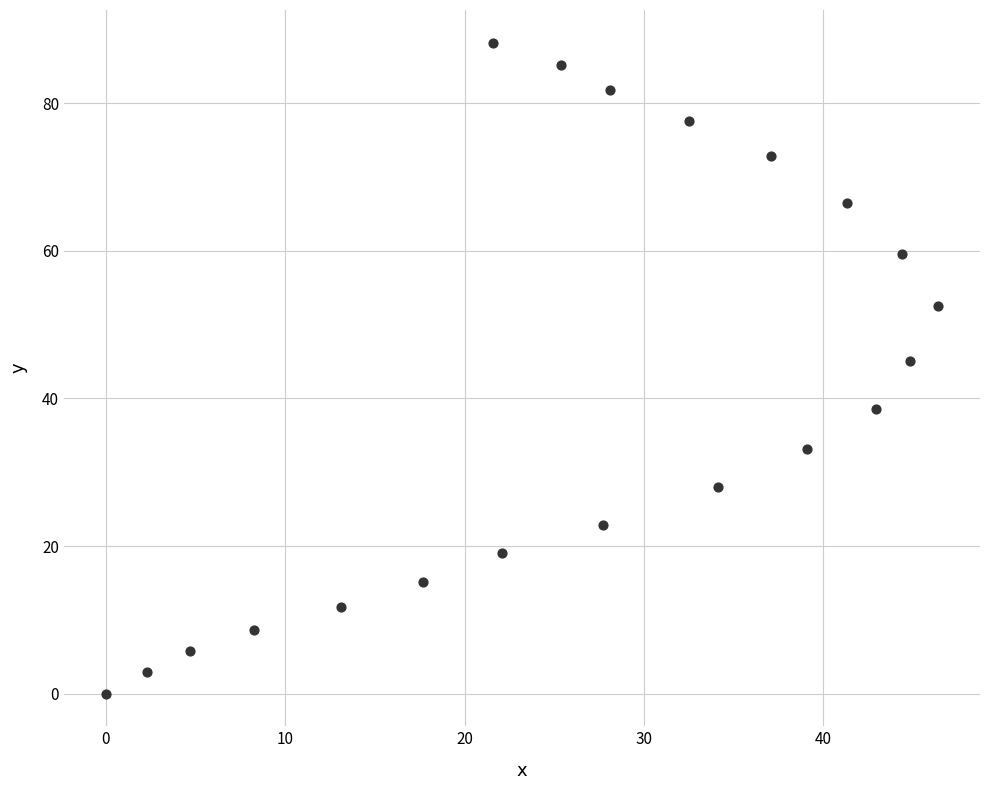

What is the range of Y values (max minus min)?

88.2